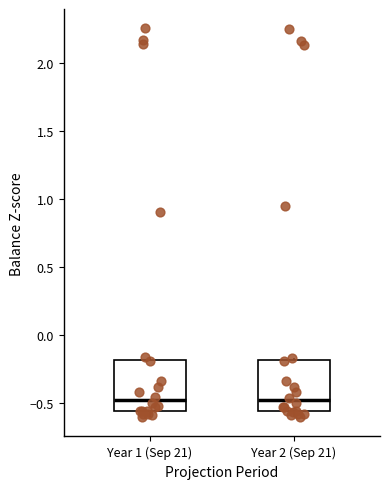

Where does the median line of the box for Year 1 (Sep 21) sit on the y-axis? The values are not printed on the chart, so give them approximately, as read against the axis.

-0.50